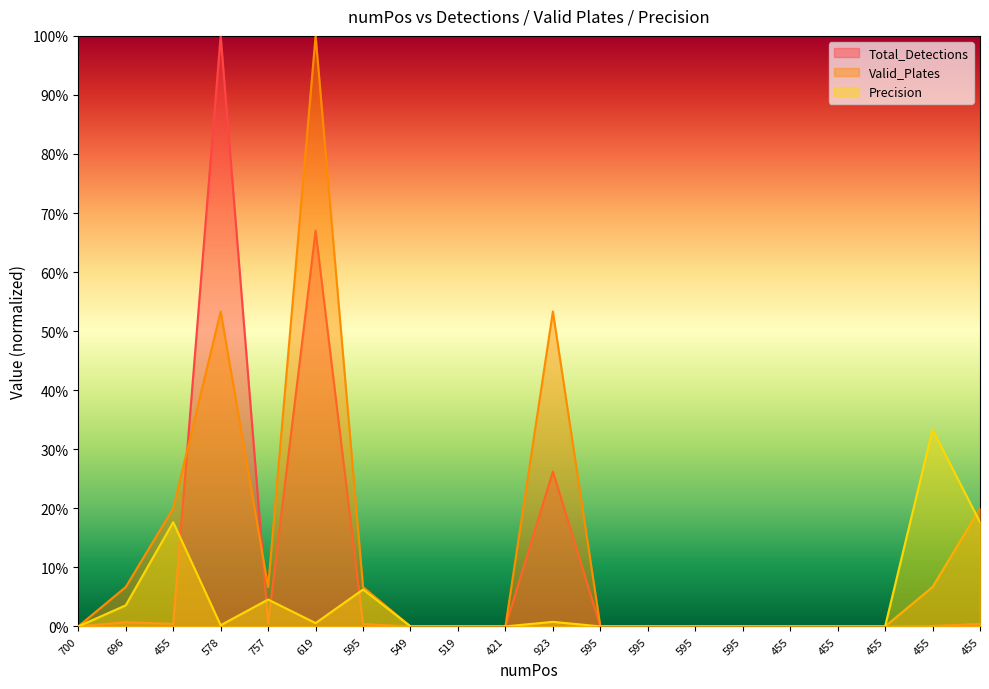

What is the sum of the Total_Detections values at 619 and 455?

0.7